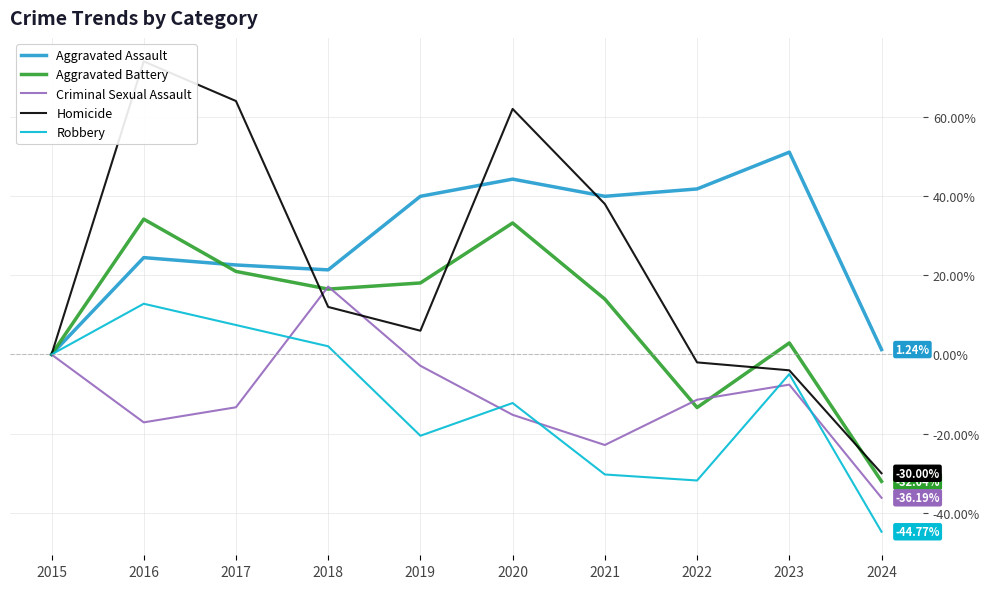

What is the difference between the maximum and minimum values in the Aggravated Battery series?

66.2